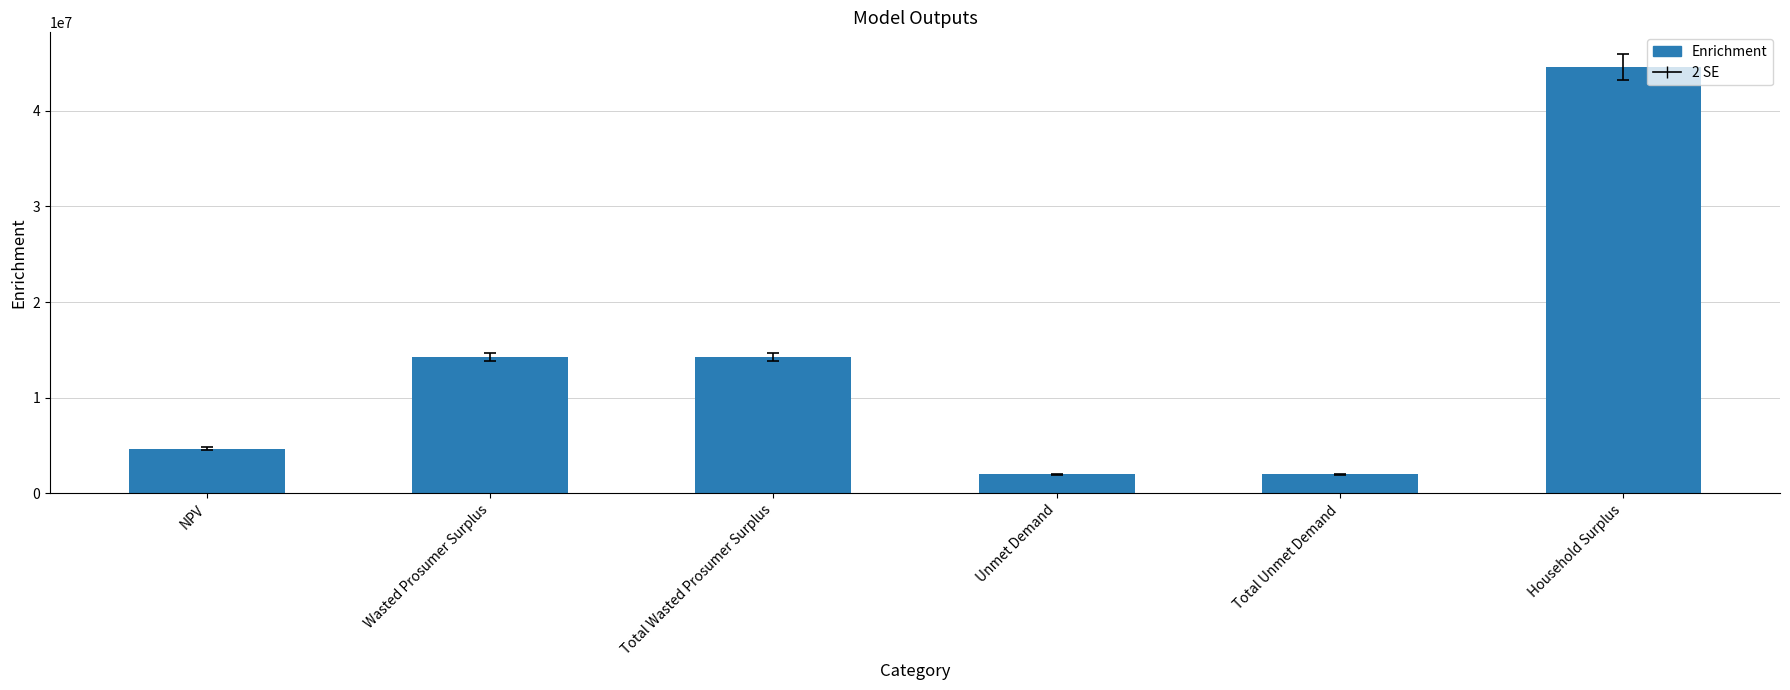

Count the number of categories in the chart.

6